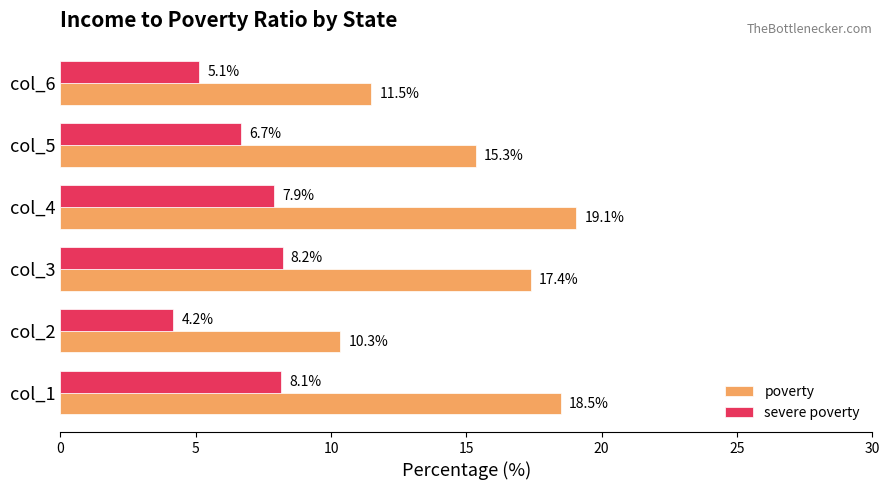

Which series has the largest total across all categories?

poverty